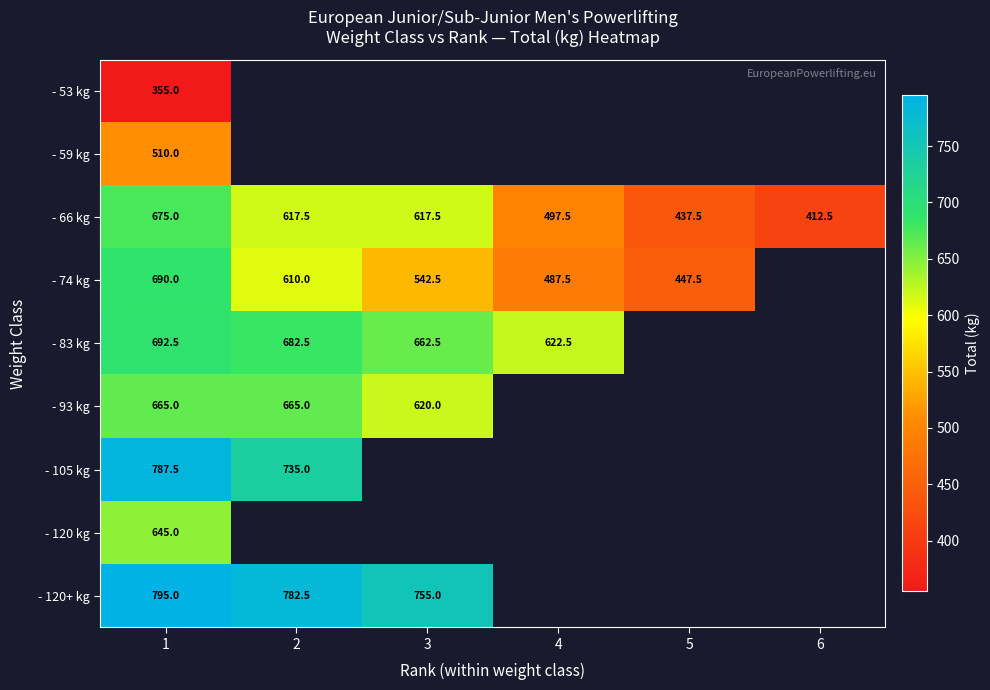

What is the total value across all series at 1?

5815.0